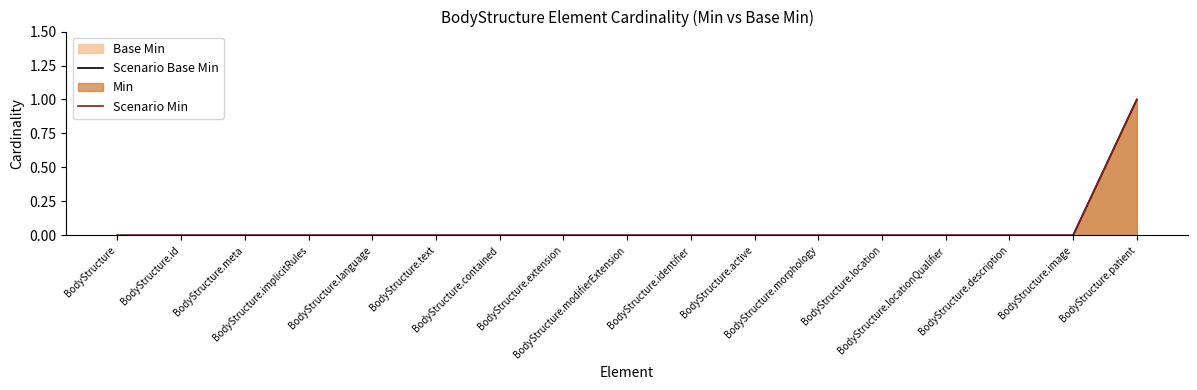

Reading left to right, list all the values displayed in this chart.

Scenario Base Min: BodyStructure=0	BodyStructure.id=0	BodyStructure.meta=0	BodyStructure.implicitRules=0	BodyStructure.language=0	BodyStructure.text=0	BodyStructure.contained=0	BodyStructure.extension=0	BodyStructure.modifierExtension=0	BodyStructure.identifier=0	BodyStructure.active=0	BodyStructure.morphology=0	BodyStructure.location=0	BodyStructure.locationQualifier=0	BodyStructure.description=0	BodyStructure.image=0	BodyStructure.patient=1
Scenario Min: BodyStructure=0	BodyStructure.id=0	BodyStructure.meta=0	BodyStructure.implicitRules=0	BodyStructure.language=0	BodyStructure.text=0	BodyStructure.contained=0	BodyStructure.extension=0	BodyStructure.modifierExtension=0	BodyStructure.identifier=0	BodyStructure.active=0	BodyStructure.morphology=0	BodyStructure.location=0	BodyStructure.locationQualifier=0	BodyStructure.description=0	BodyStructure.image=0	BodyStructure.patient=1